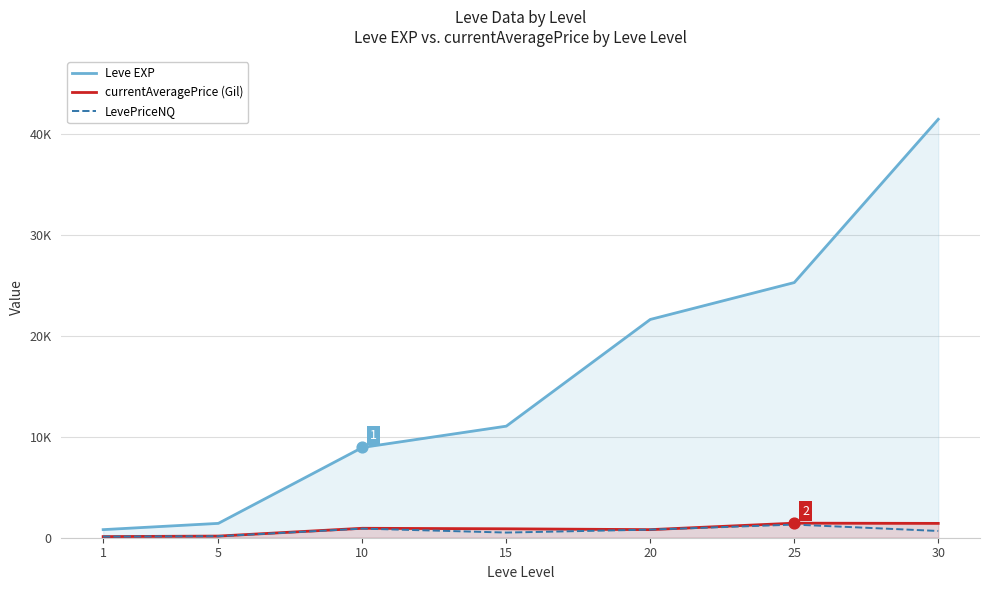

Which series has the largest Y range (max minus min)?

Leve EXP